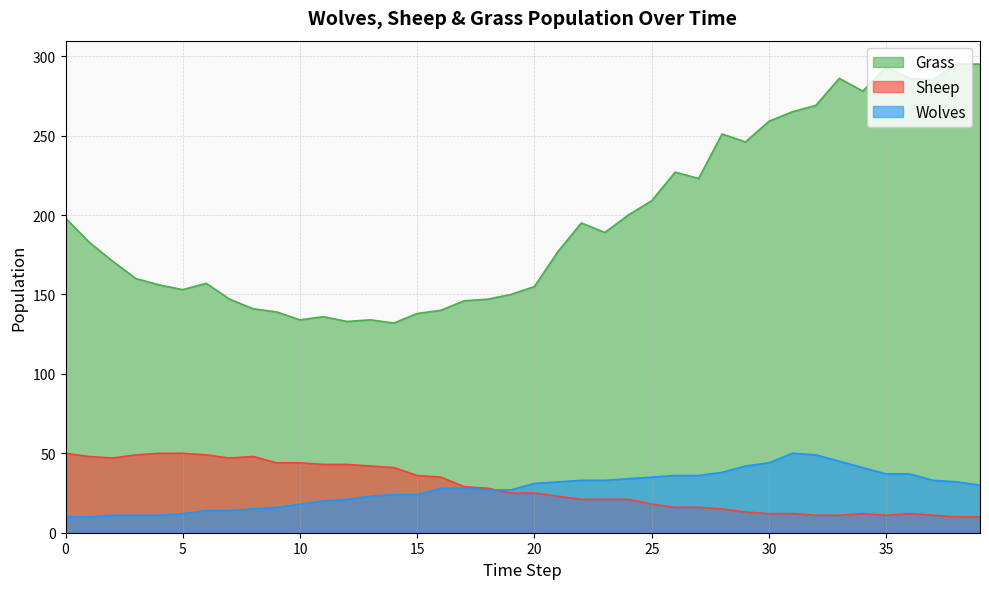

True or false: Sheep has a value of 29 at 17.

True